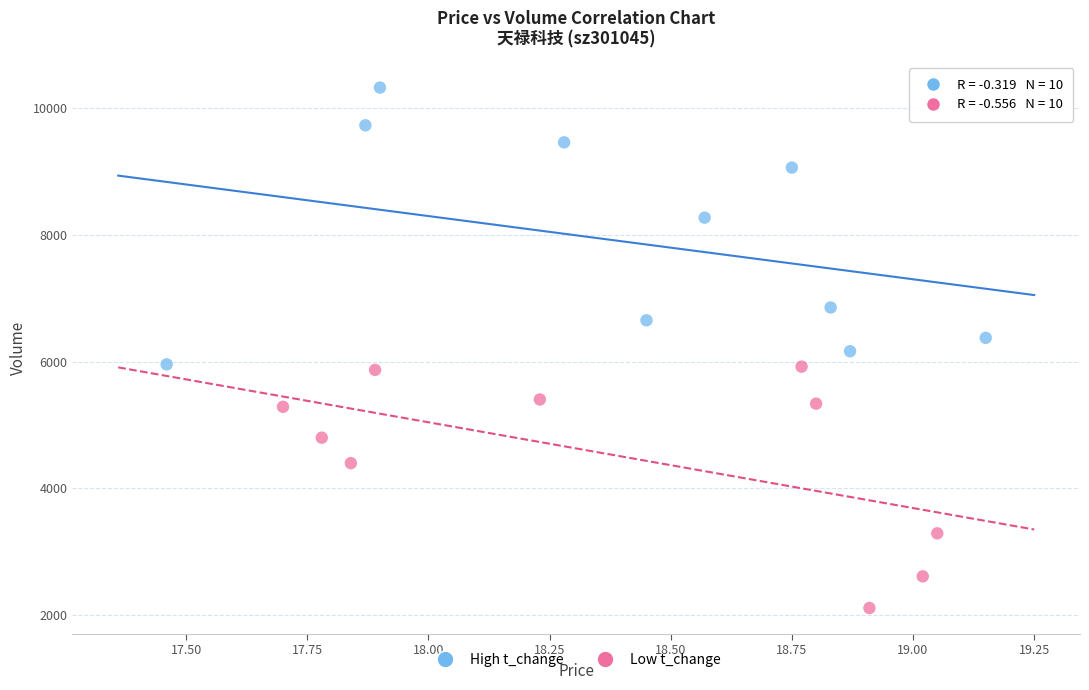

Which series reaches the maximum Y coordinate?

High t_change